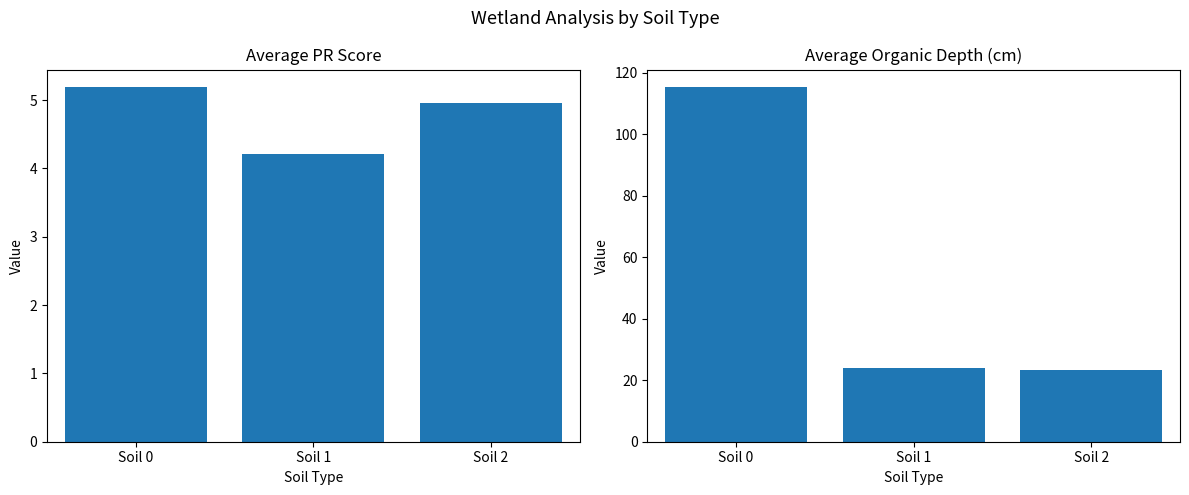

What is the difference between the Average Organic Depth (cm) values at Soil 2 and Soil 0?

92.0